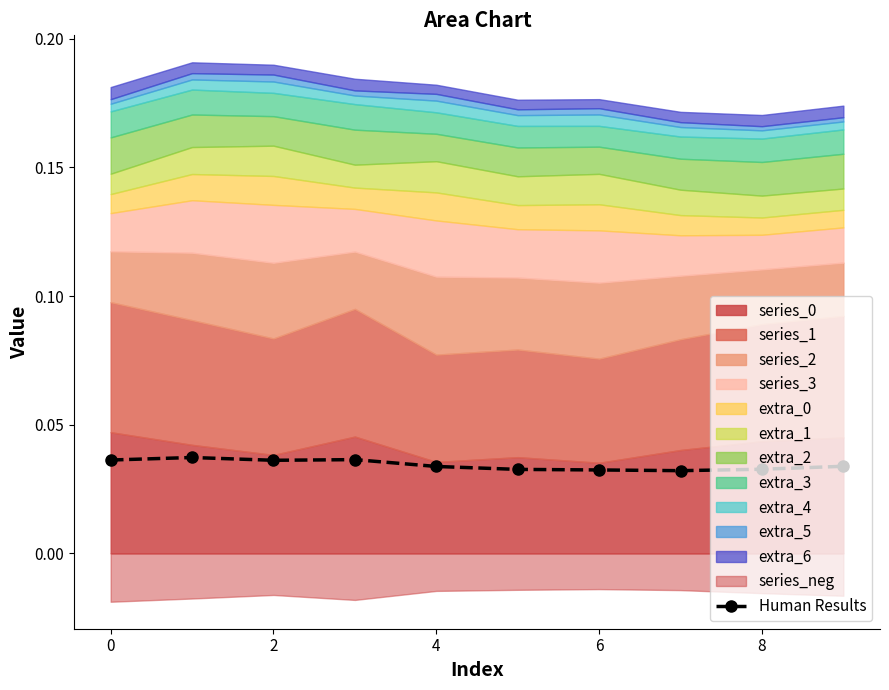

True or false: Human Results has more than 0 points higher than both neighbors.

True